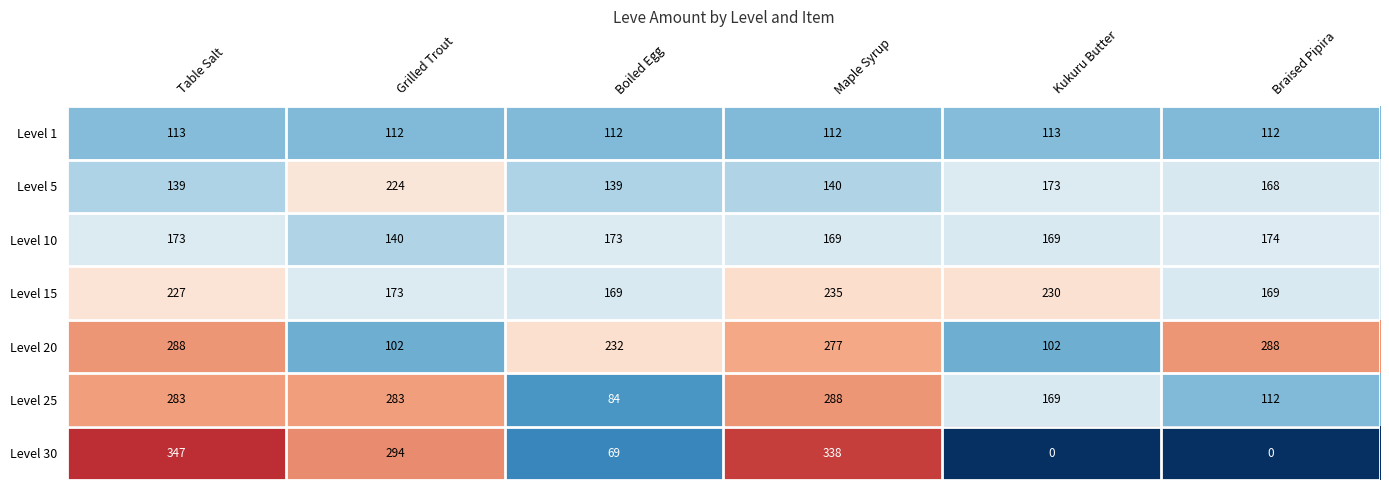

Rank the series at Table Salt from lowest to highest value.

Level 1, Level 5, Level 10, Level 15, Level 25, Level 20, Level 30